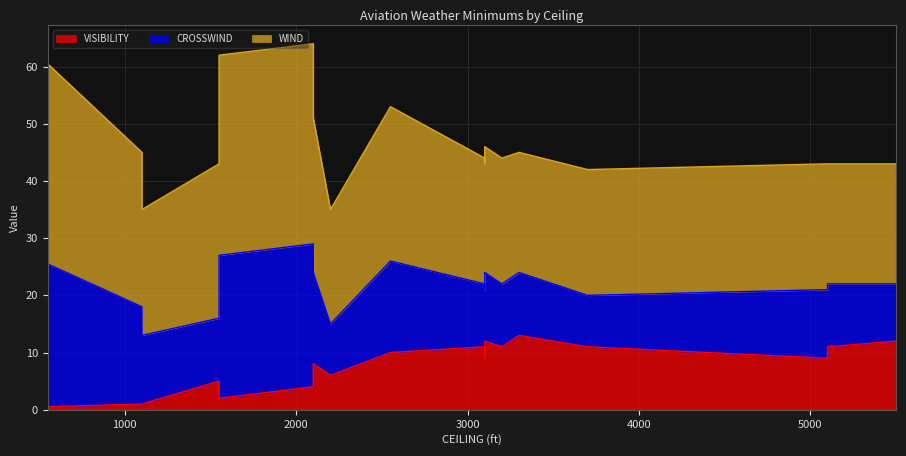

Which series has the largest range (max minus min)?

CROSSWIND